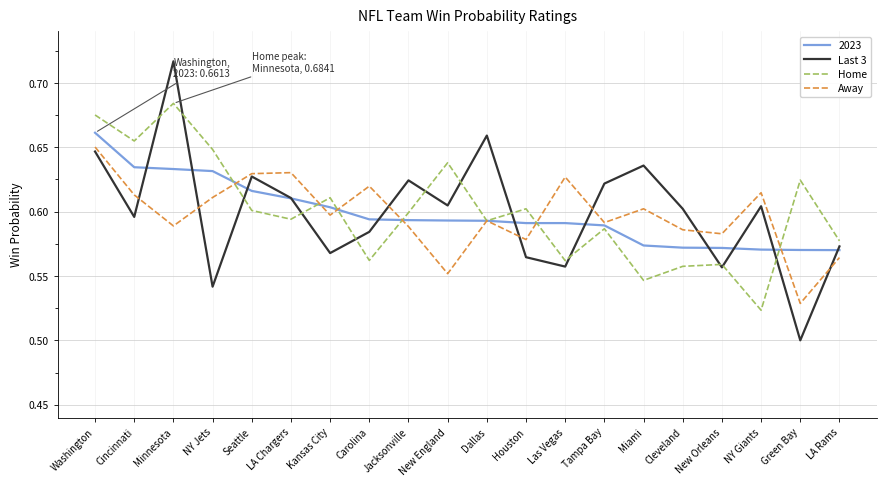

True or false: Away has a value of 0.9 at Minnesota.

False